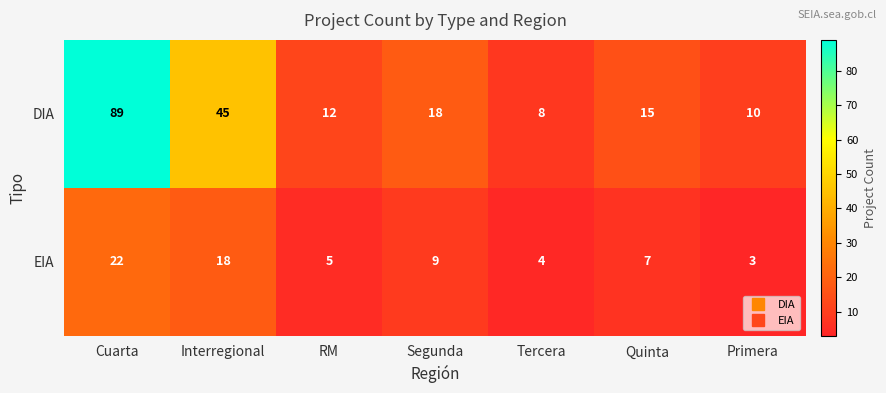

List the series in order of their overall mean, lowest first.

EIA, DIA